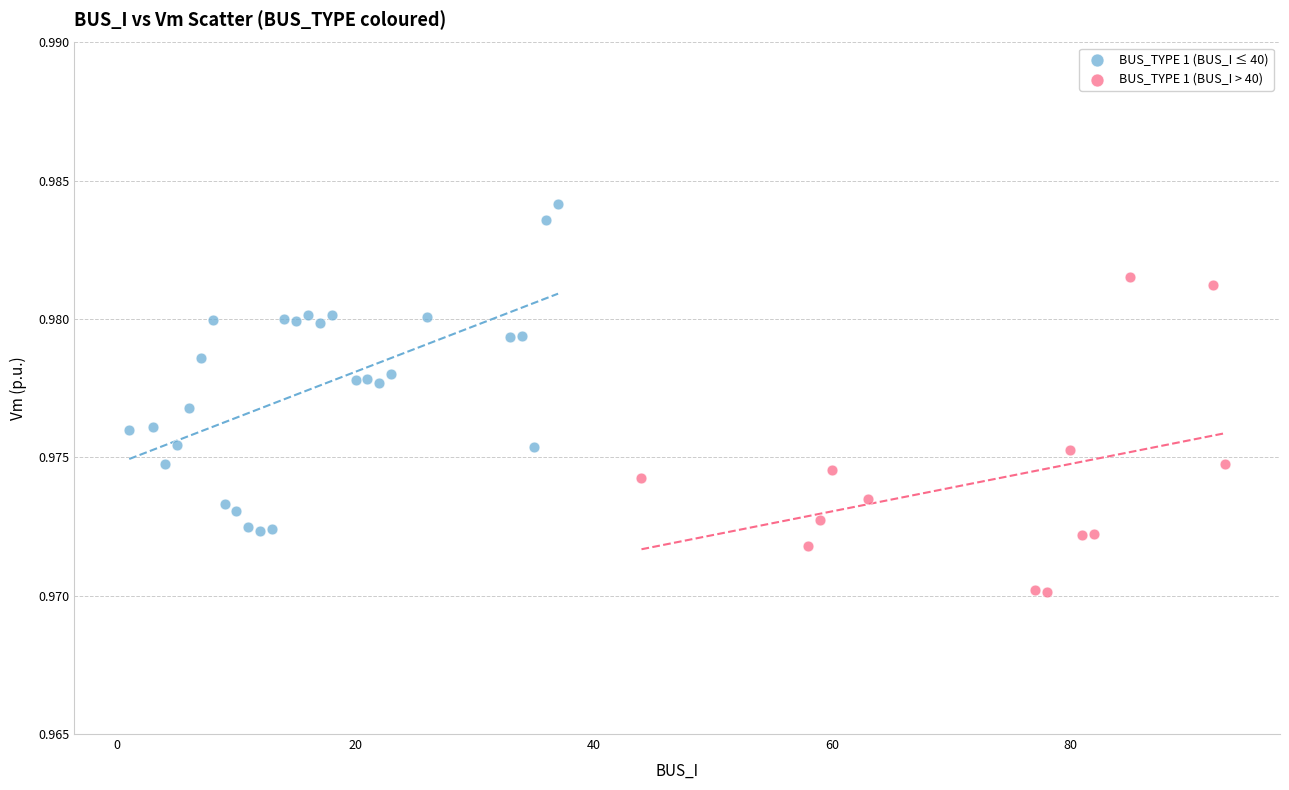

Which series contains the lowest Y value?

BUS_TYPE 1 (BUS_I > 40)